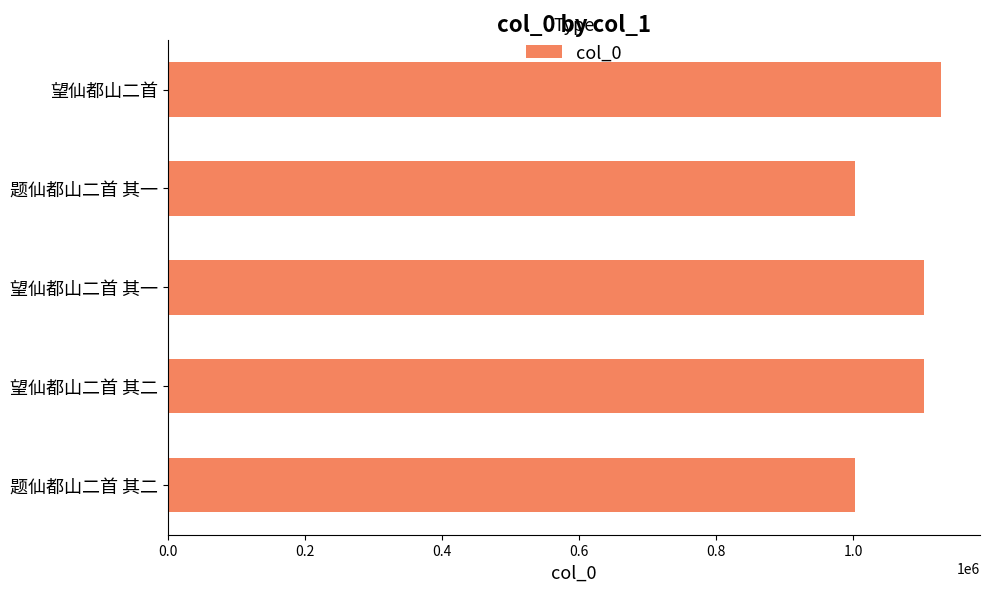

What is the sum of all values?

5340612